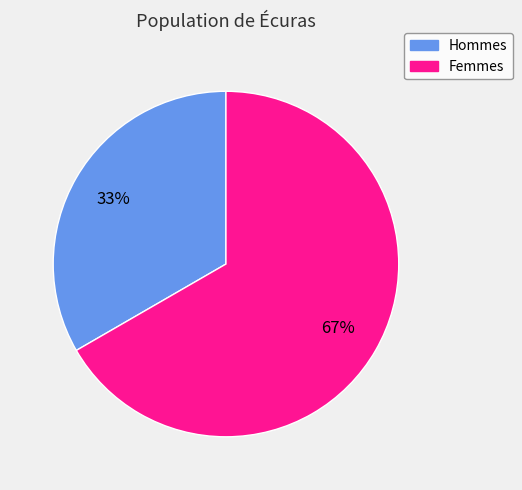

Is there a majority slice in this chart?

Yes